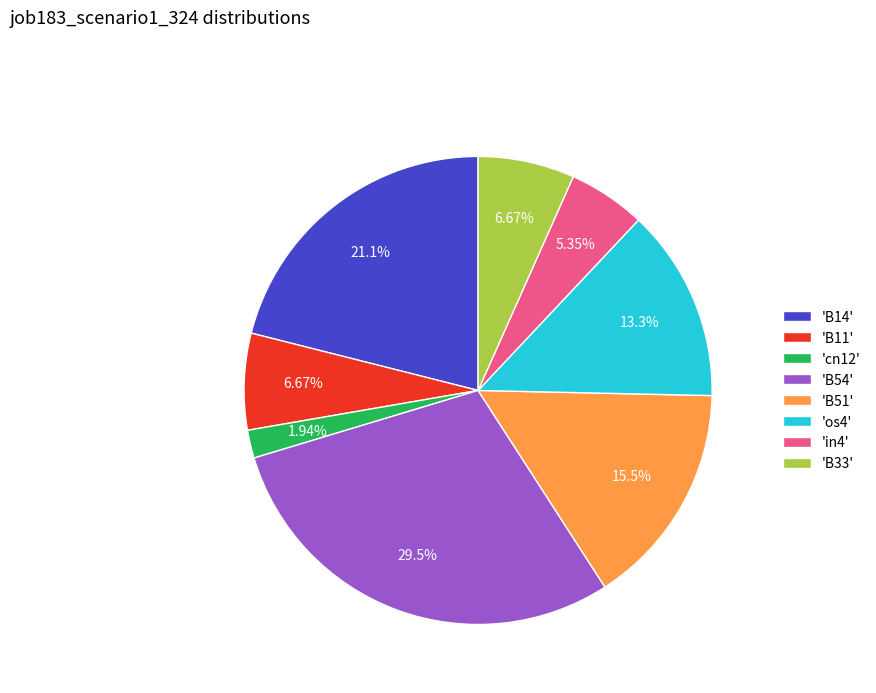

Which slice is the largest?

'B54'